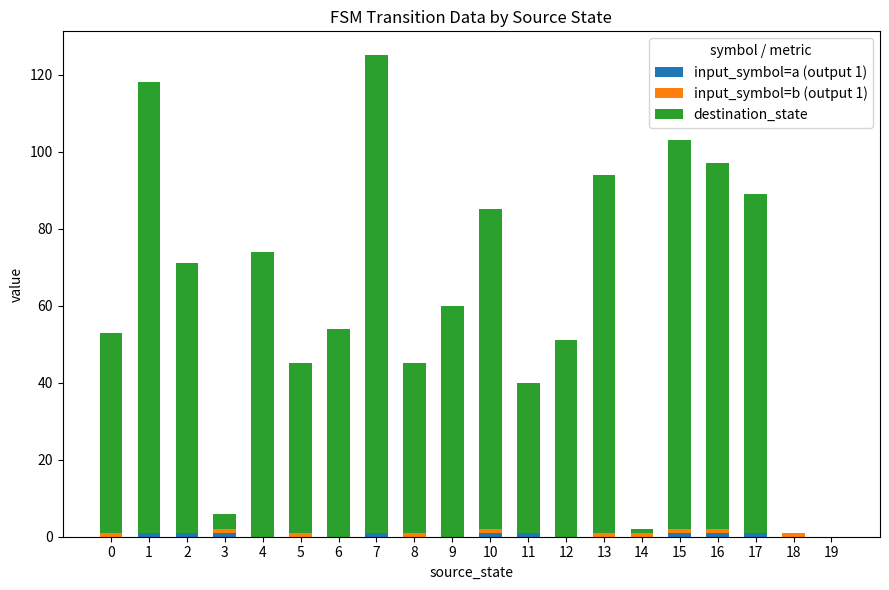

True or false: input_symbol=b (output 1) has a value of 1 at 7.

False